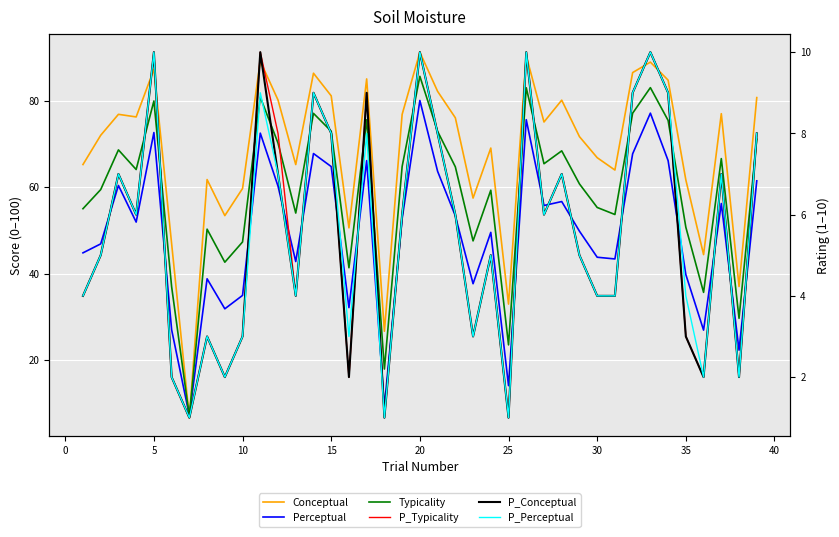

Rank the series by their maximum value, from highest to lowest.

Conceptual, Typicality, Perceptual, P_Typicality, P_Conceptual, P_Perceptual